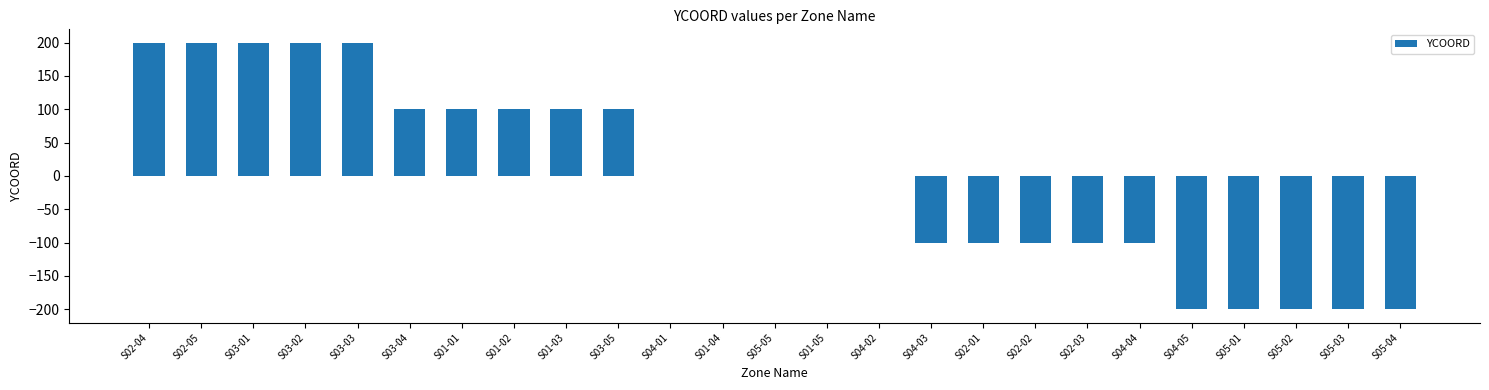

Are the bars grouped side by side (vs. stacked)?

No